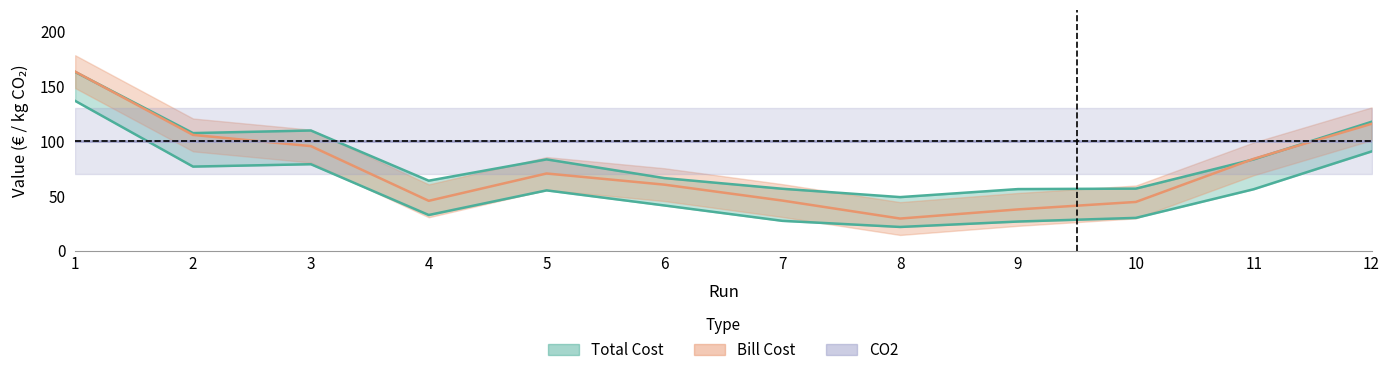

What is the spread (max minus min) of values at 12?

27.1